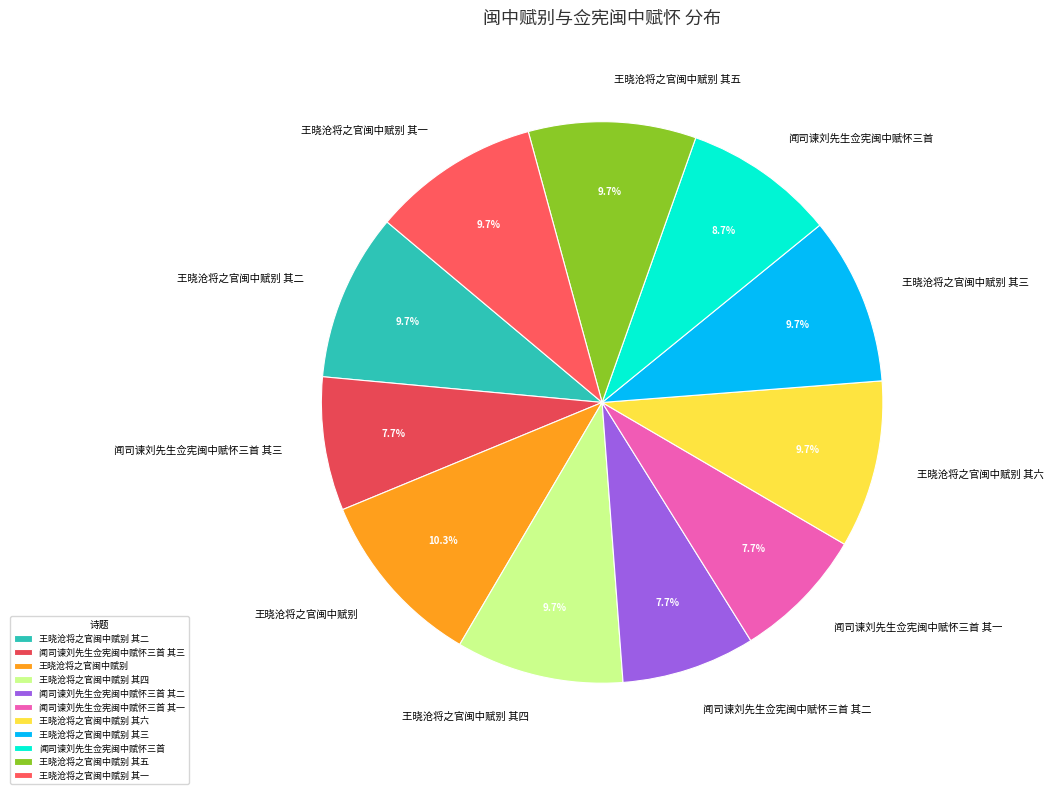

Approximately how many times larger is the value at 王晓沧将之官闽中赋别 其六 compared to 王晓沧将之官闽中赋别 其二?

1.0